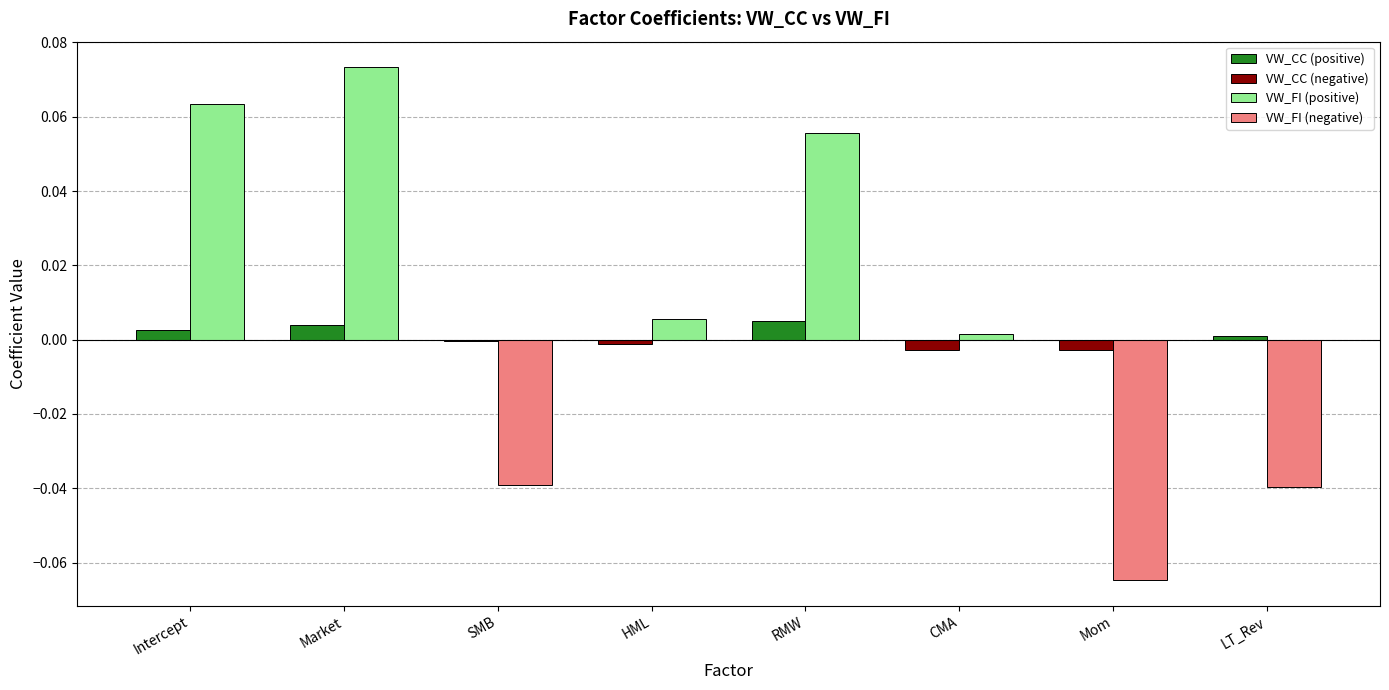

Between SMB and HML, which series saw the biggest shift?

VW_FI (negative)